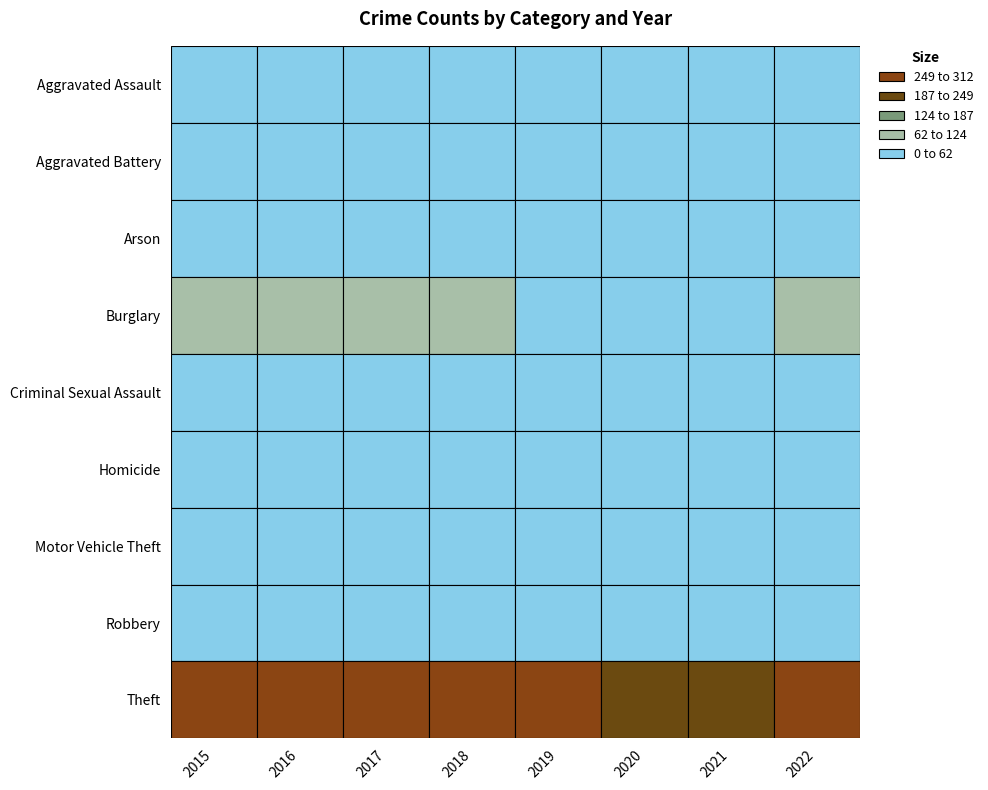

The Motor Vehicle Theft series shows 37 at 2020. True or false?

True